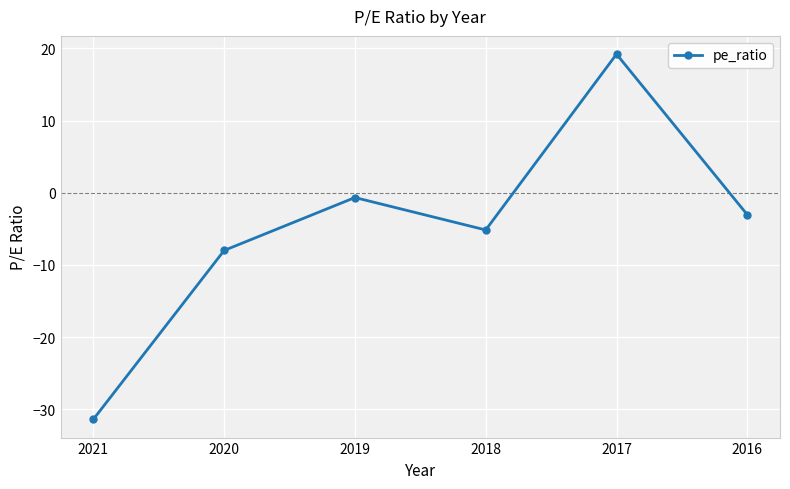

True or false: the data shows -3.0 at 2016.

True